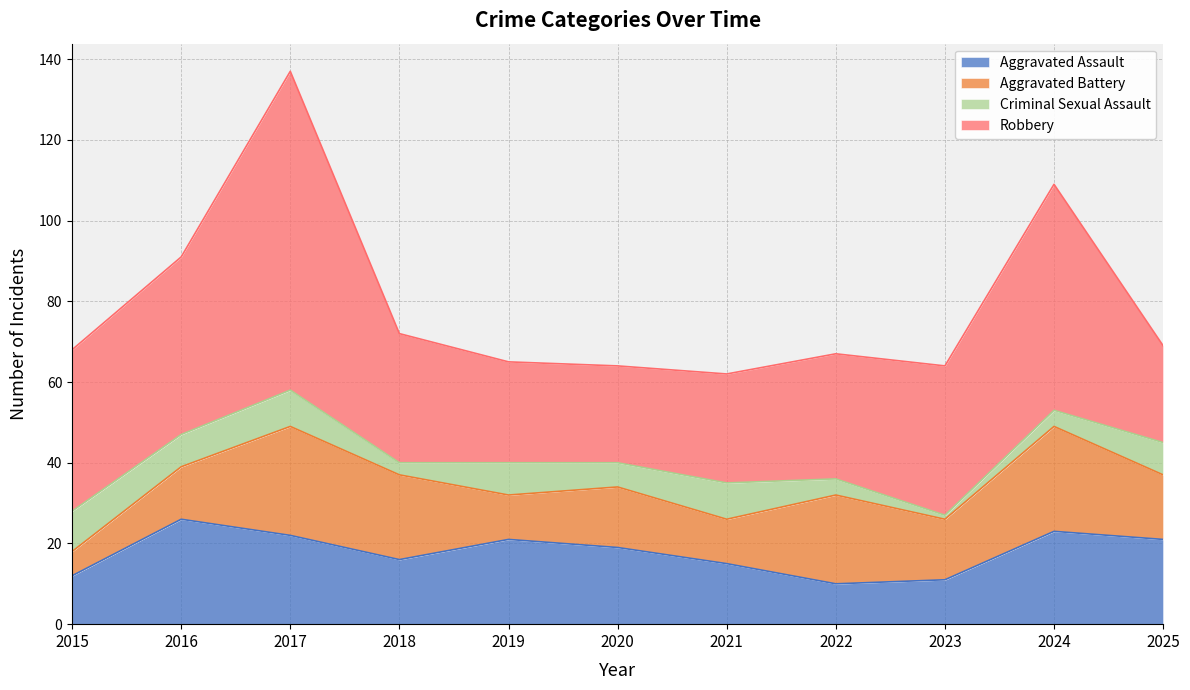

What is the difference between the Robbery values at 2019 and 2016?

19